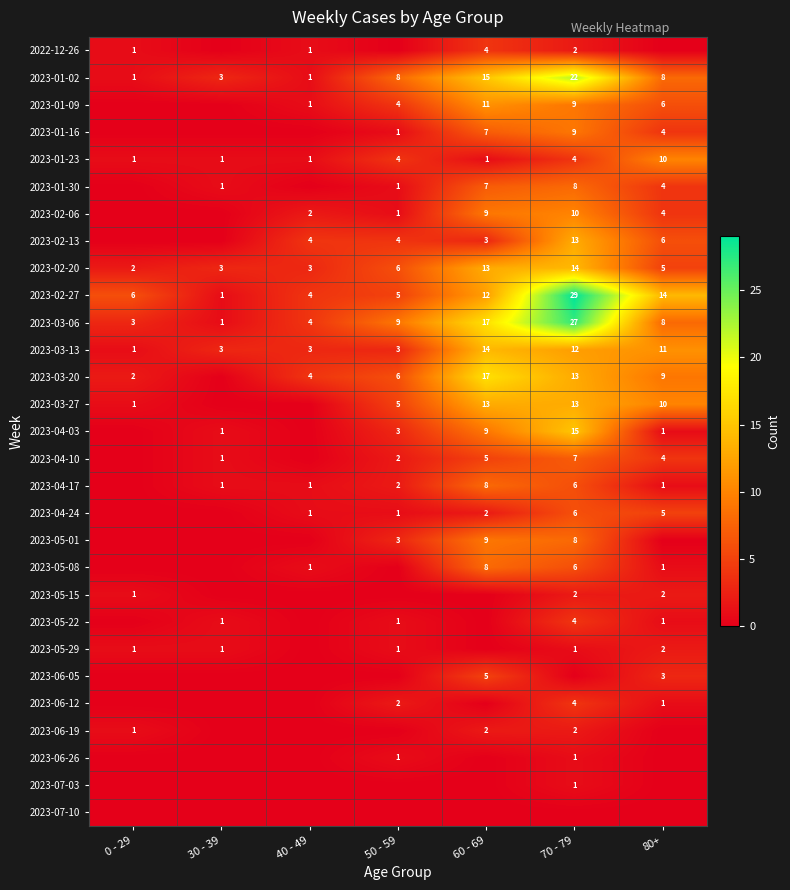

Is the value of 2023-05-29 at 0 - 29 greater than the value of 2023-02-27 at 80+?

No